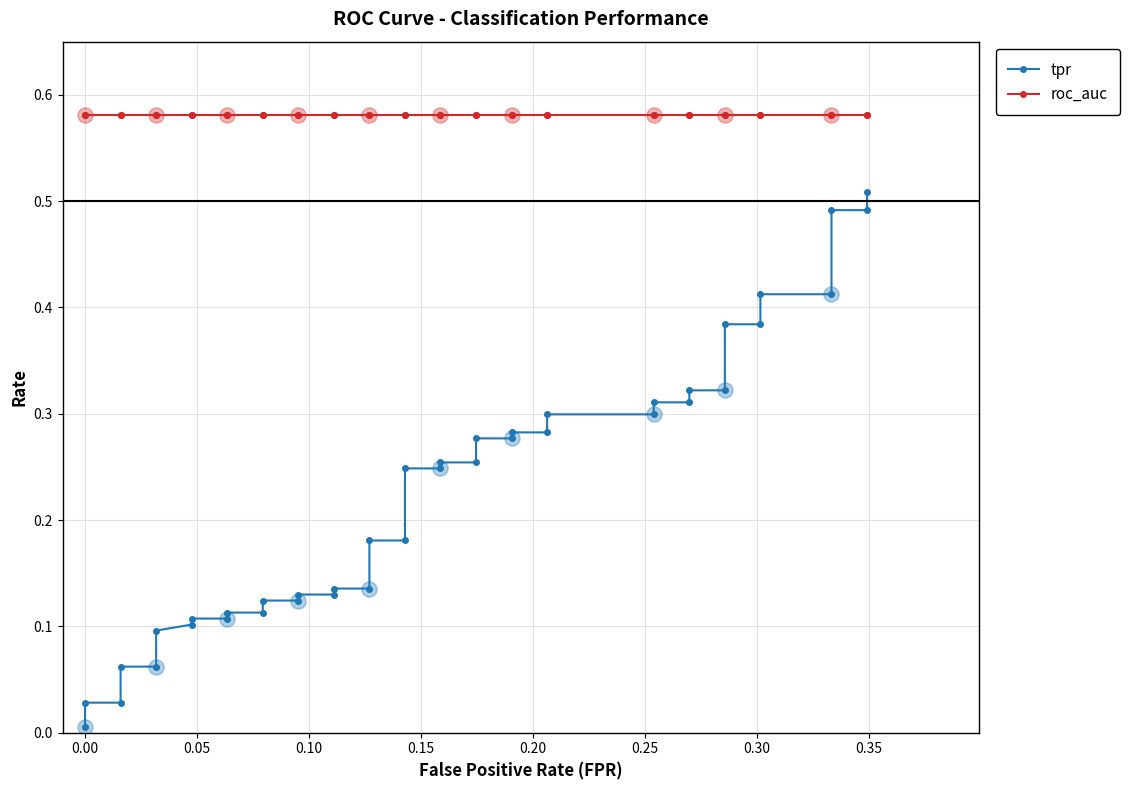

What are all the series names shown in the legend?

tpr, roc_auc